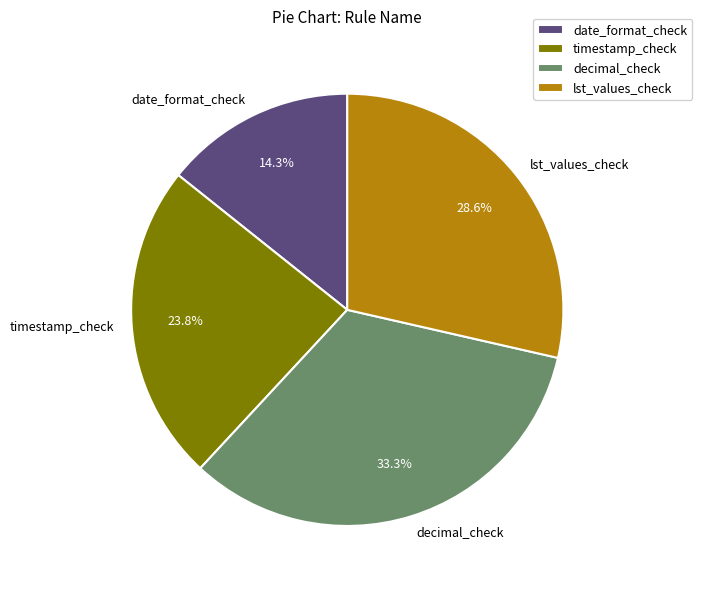

Count the number of slices in the pie.

4